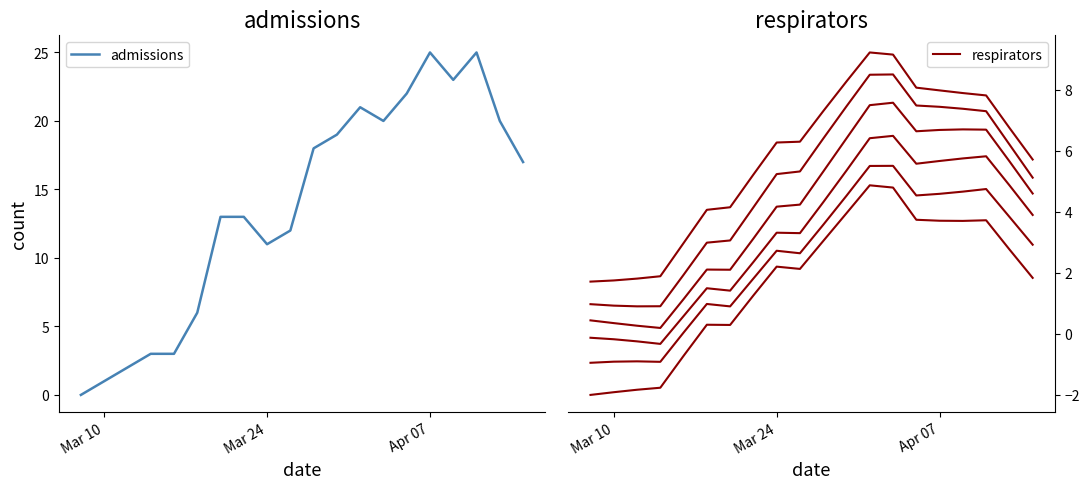

True or false: admissions and respirators intersect in this chart.

False